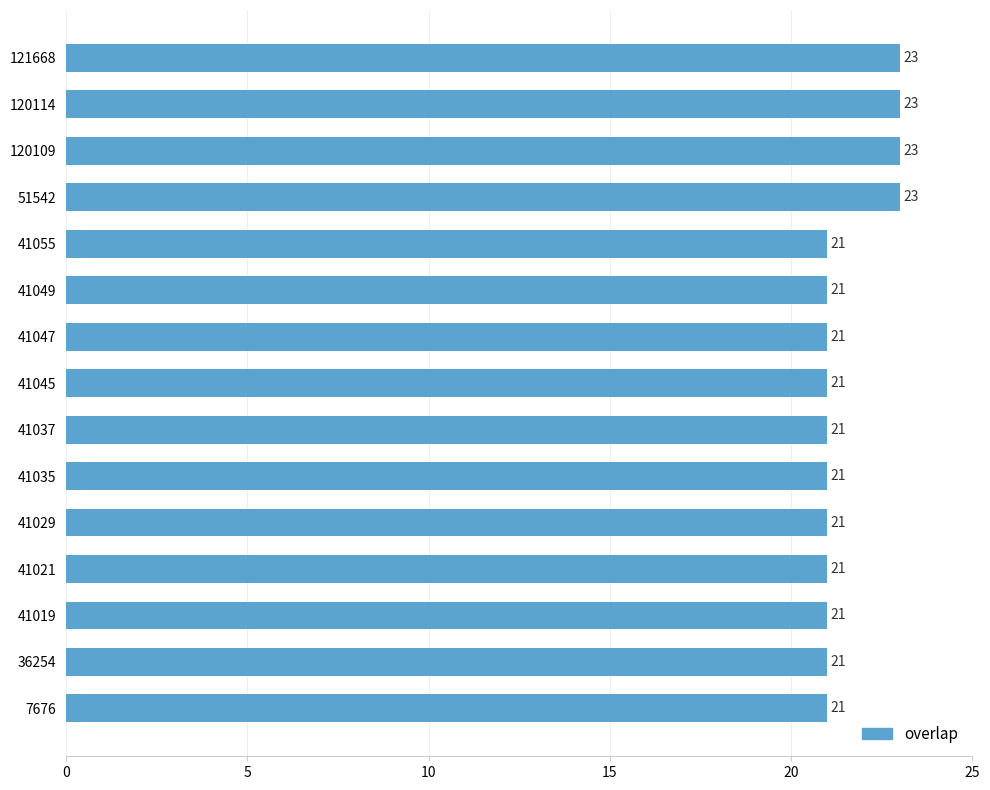

What is the minimum value shown in the chart?

21